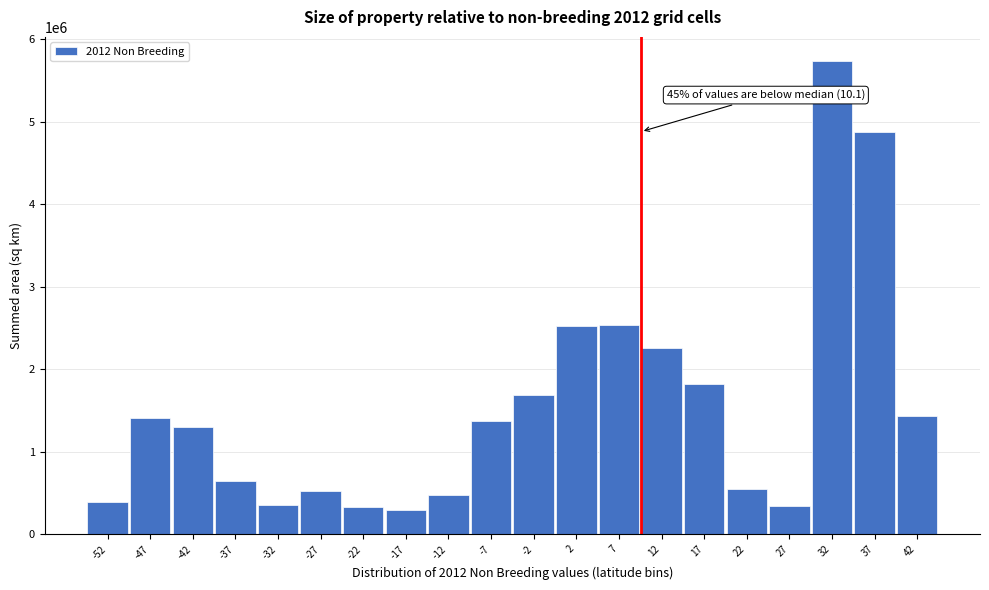

What is the greatest value displayed?

5740550.8